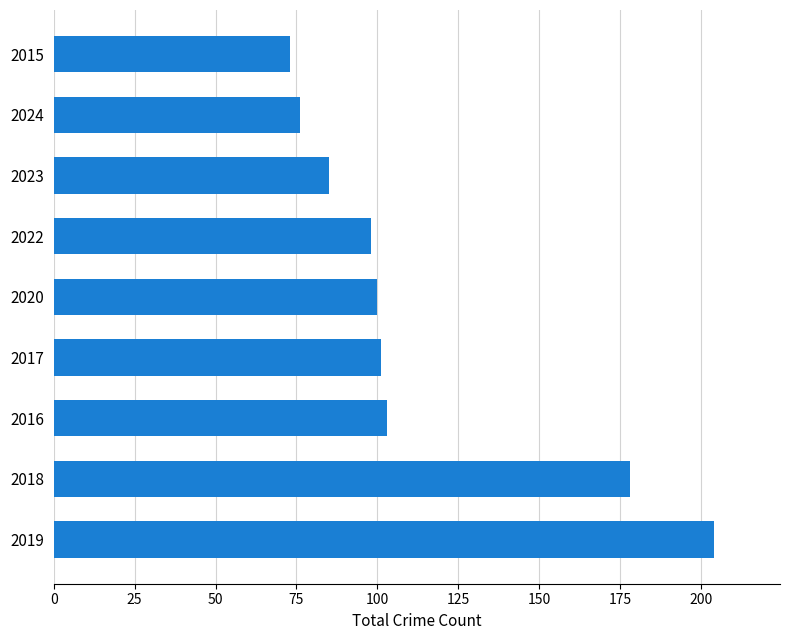

What is the difference between the second highest and minimum values?

105